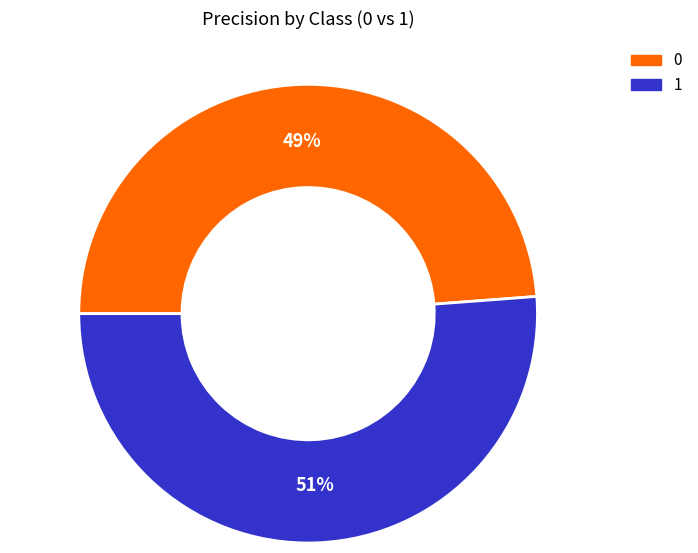

Is the sum of 0 and 1 greater than half?

Yes